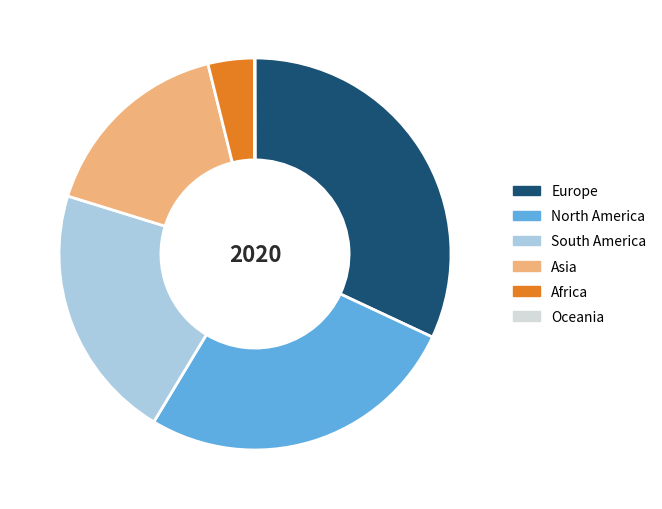

The Asia slice represents 16% of the pie. True or false?

True